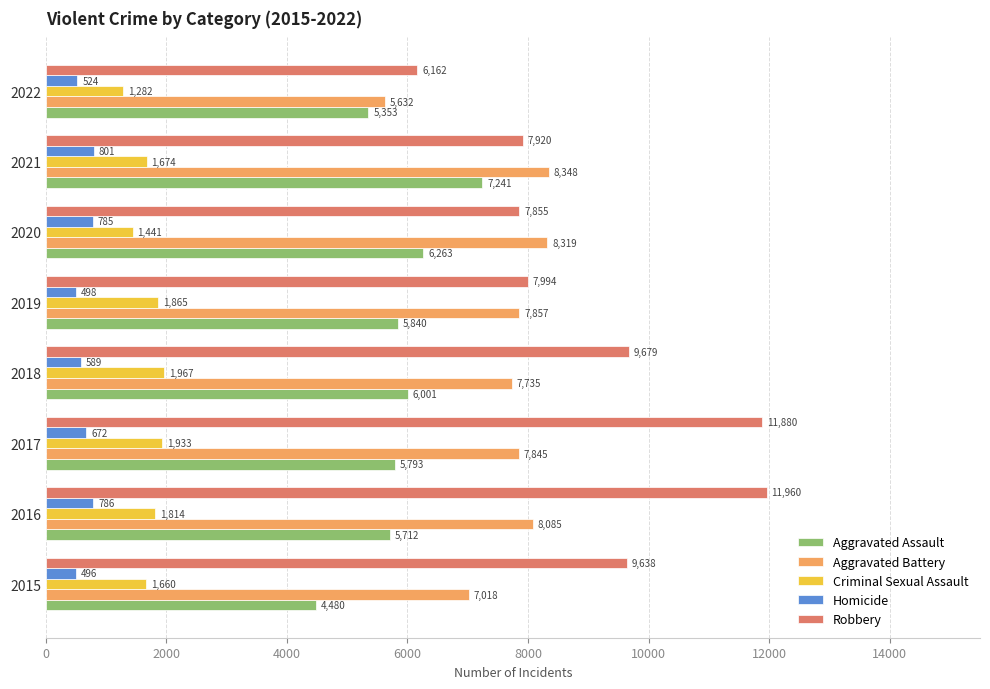

What is the sum of all Aggravated Battery values?

60839